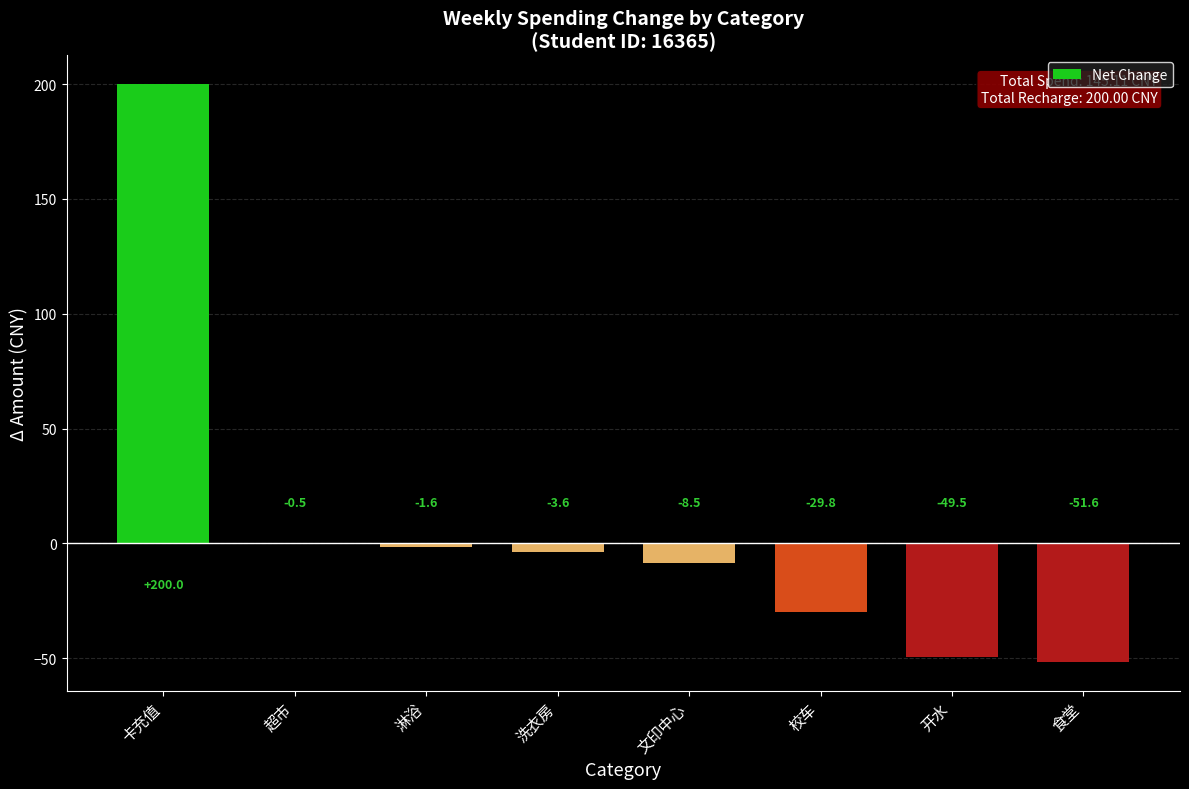

Which has a higher value, 卡充值 or 洗衣房?

卡充值